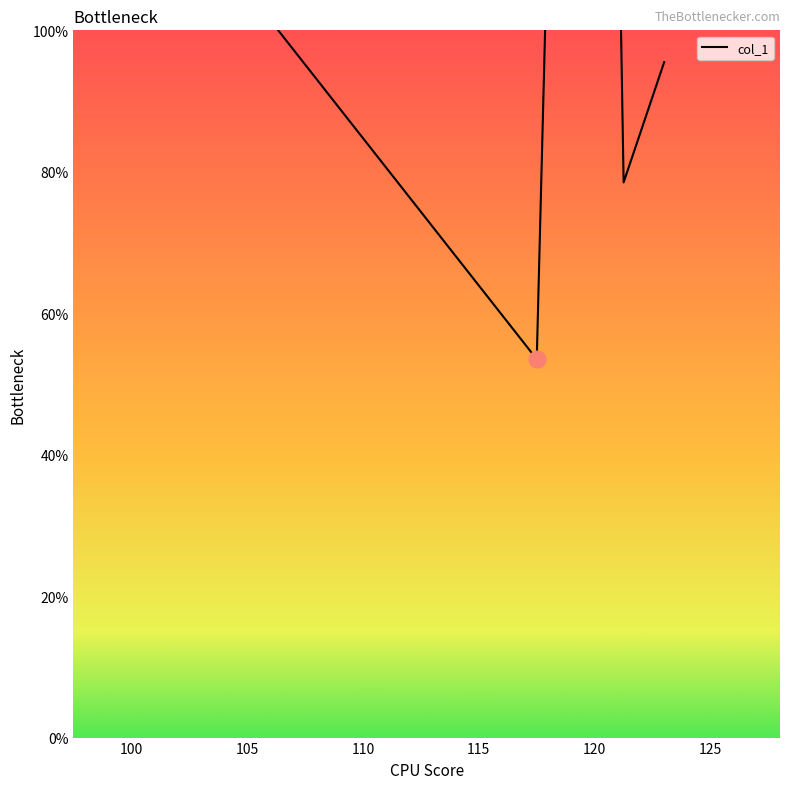

How many values exceed 116?

2